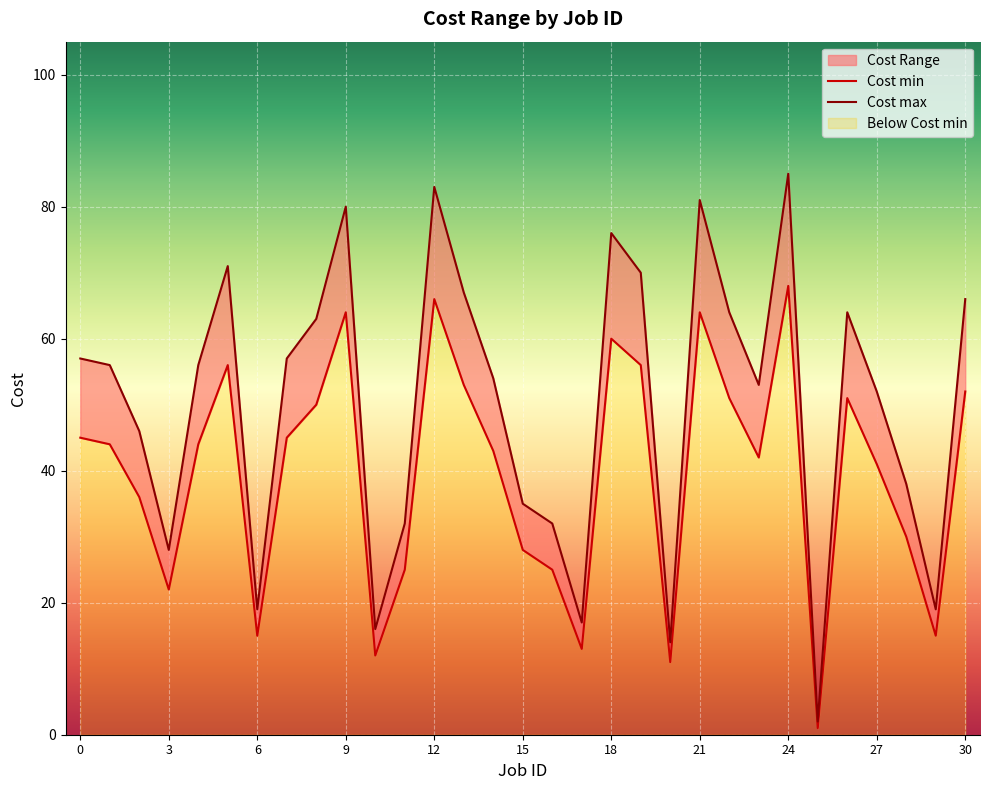

Reading left to right, list all the values displayed in this chart.

Cost min: 45	44	36	22	44	56	15	45	50	64	12	25	66	53	43	28	25	13	60	56	11	64	51	42	68	1	51	41	30	15	52
Cost max: 57	56	46	28	56	71	19	57	63	80	16	32	83	67	54	35	32	17	76	70	14	81	64	53	85	2	64	52	38	19	66